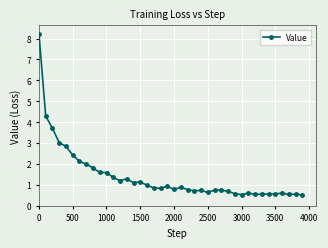

What is the sum of all values?

56.3